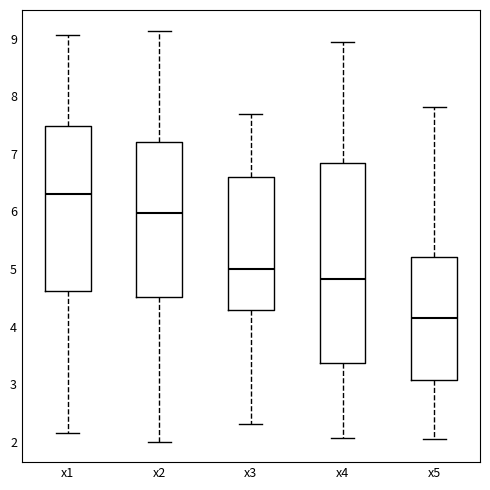

Which box is the tallest, from its lower edge to its upper edge?

x4